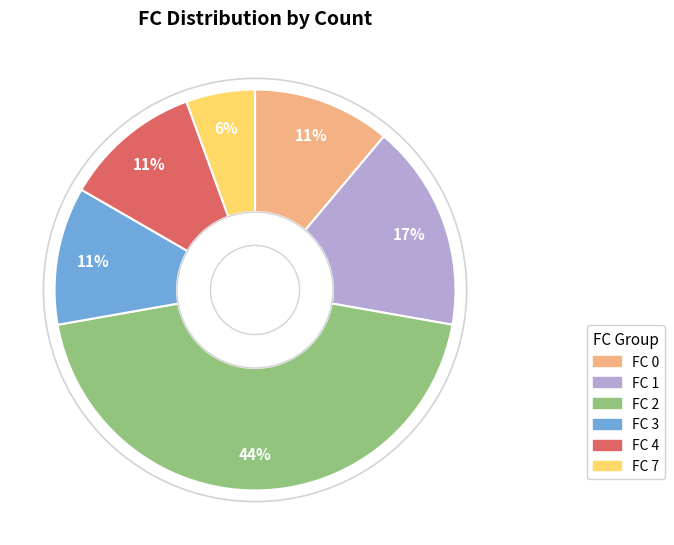

To the nearest percent, what is the difference between the FC 1 and FC 0 slice percentages?

6%